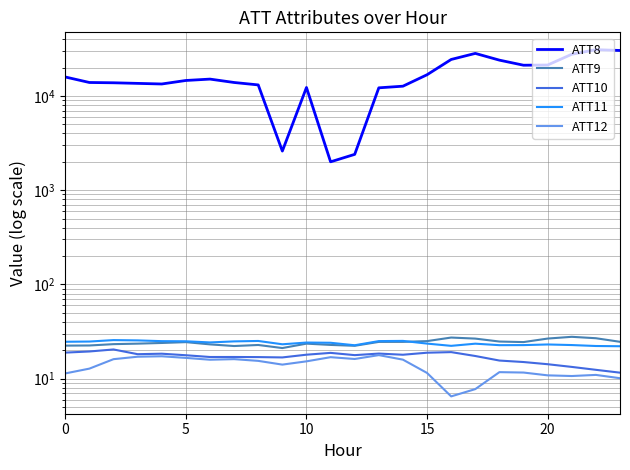

How many interior local valleys does the ATT11 series have?

5